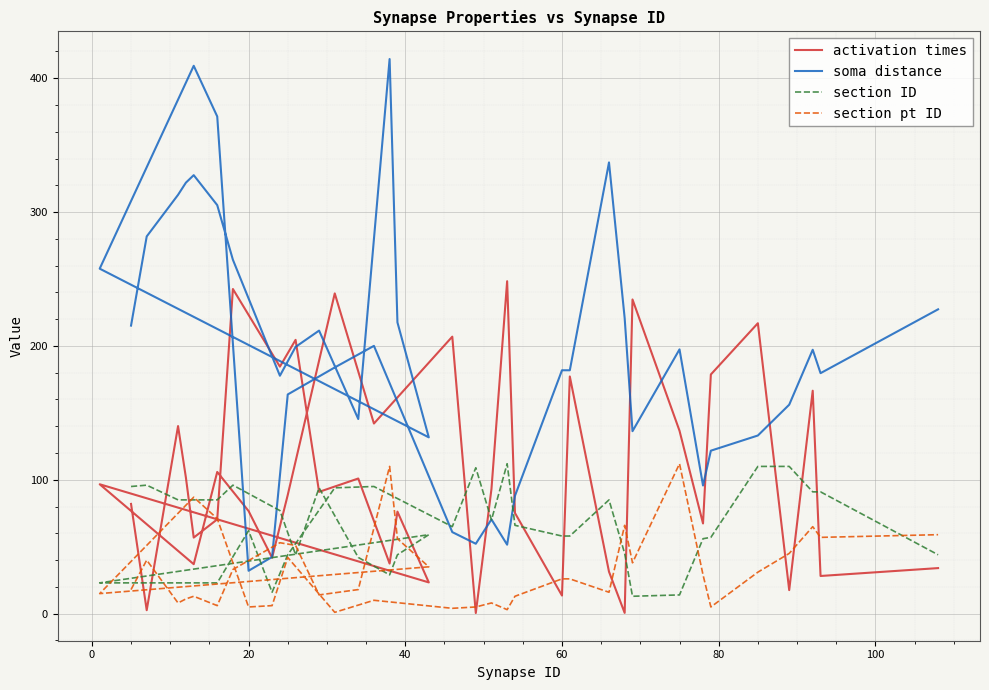

After their last crossing, which series has the higher values: soma distance or section ID?

soma distance